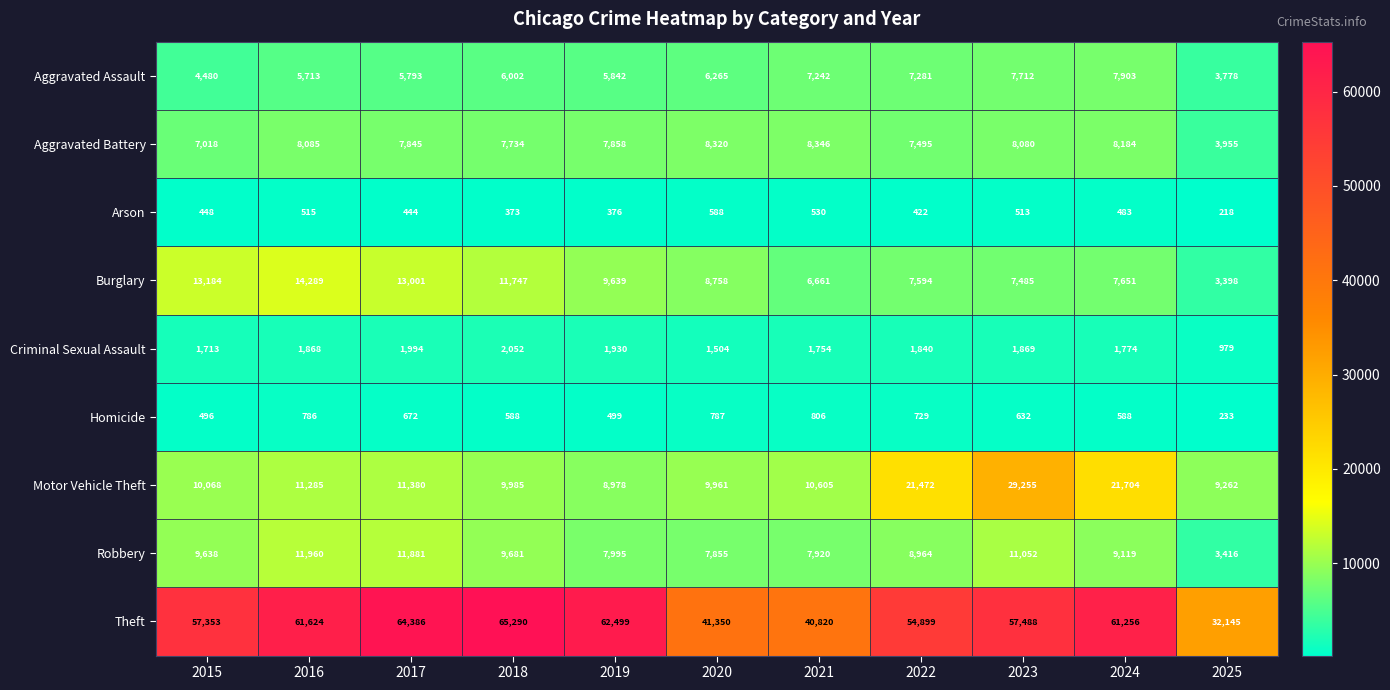

Is it true that Motor Vehicle Theft equals 13694 at 2025?

False